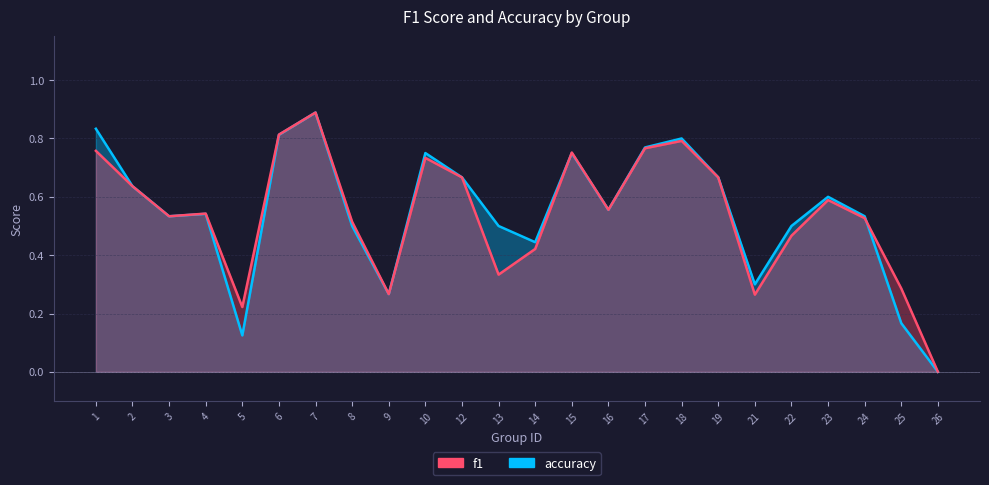

At which label does f1 reach its peak?

7